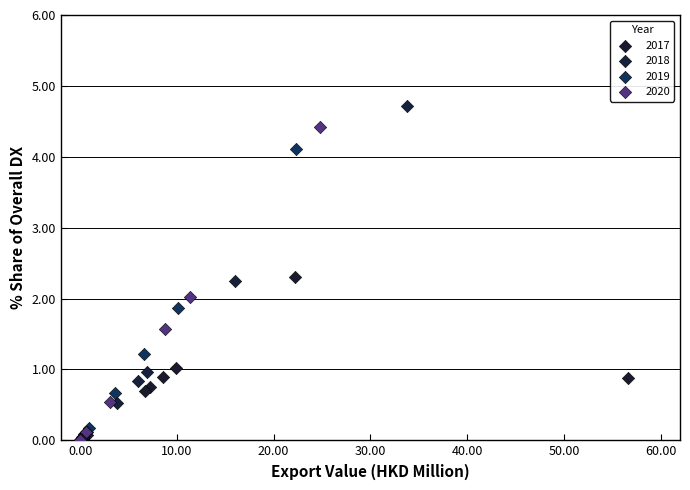

Which series has the largest Y range (max minus min)?

2018